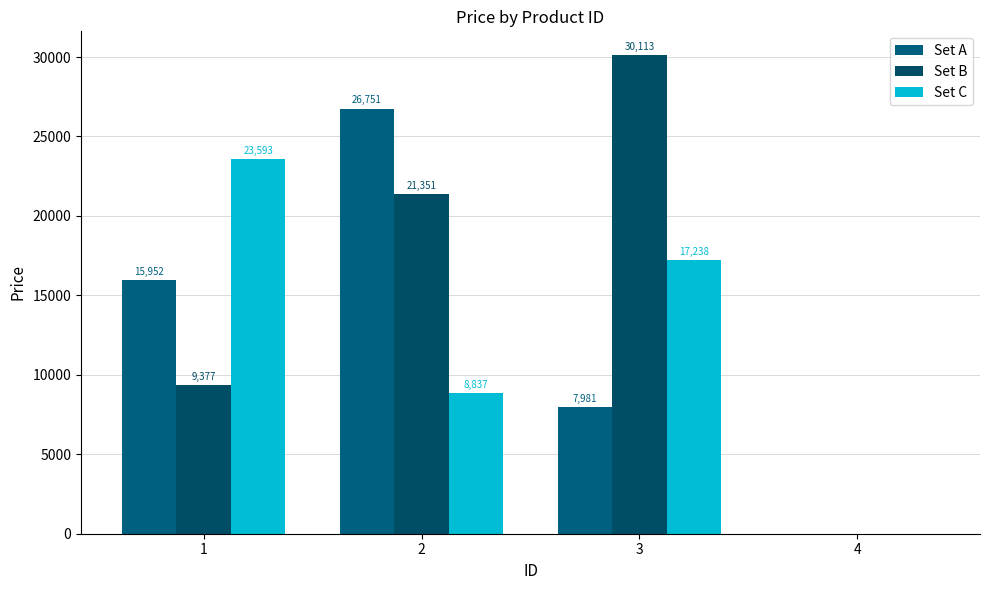

How many data points in Set B are above 21351?

2